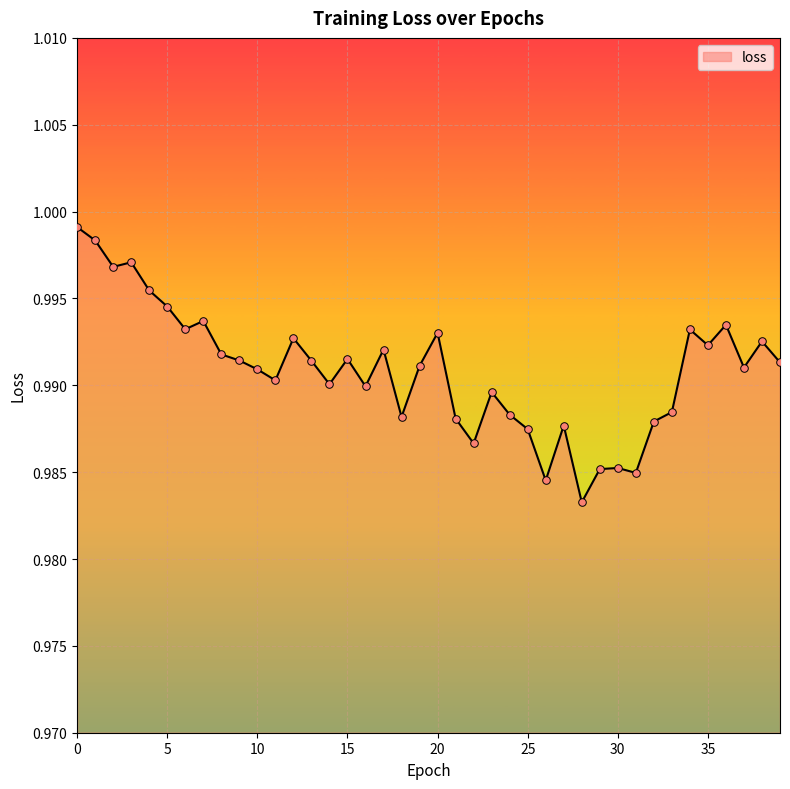

Is this an area chart (filled region under the line)?

Yes